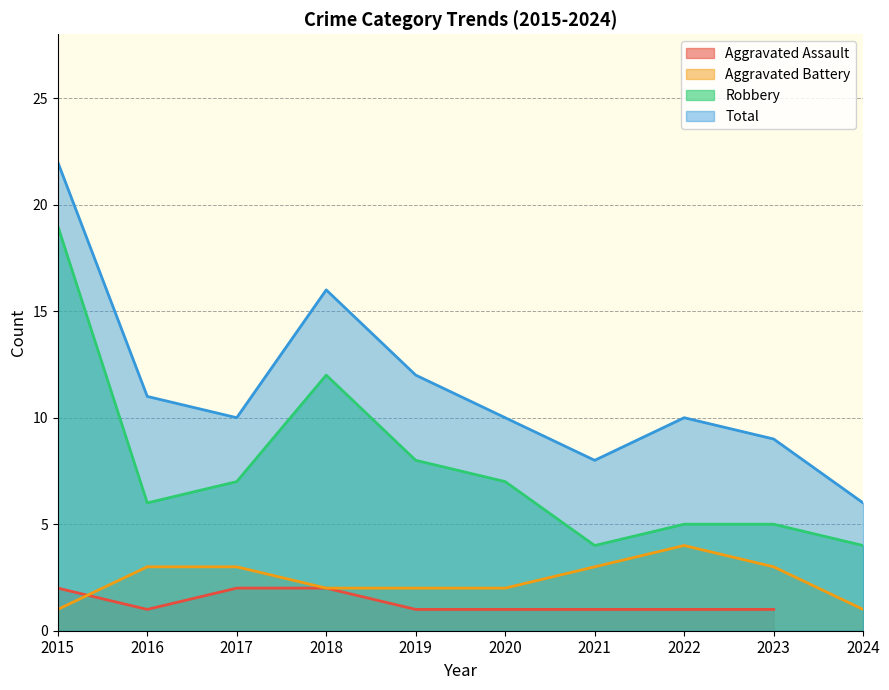

What is the lowest value of the Total series?

6